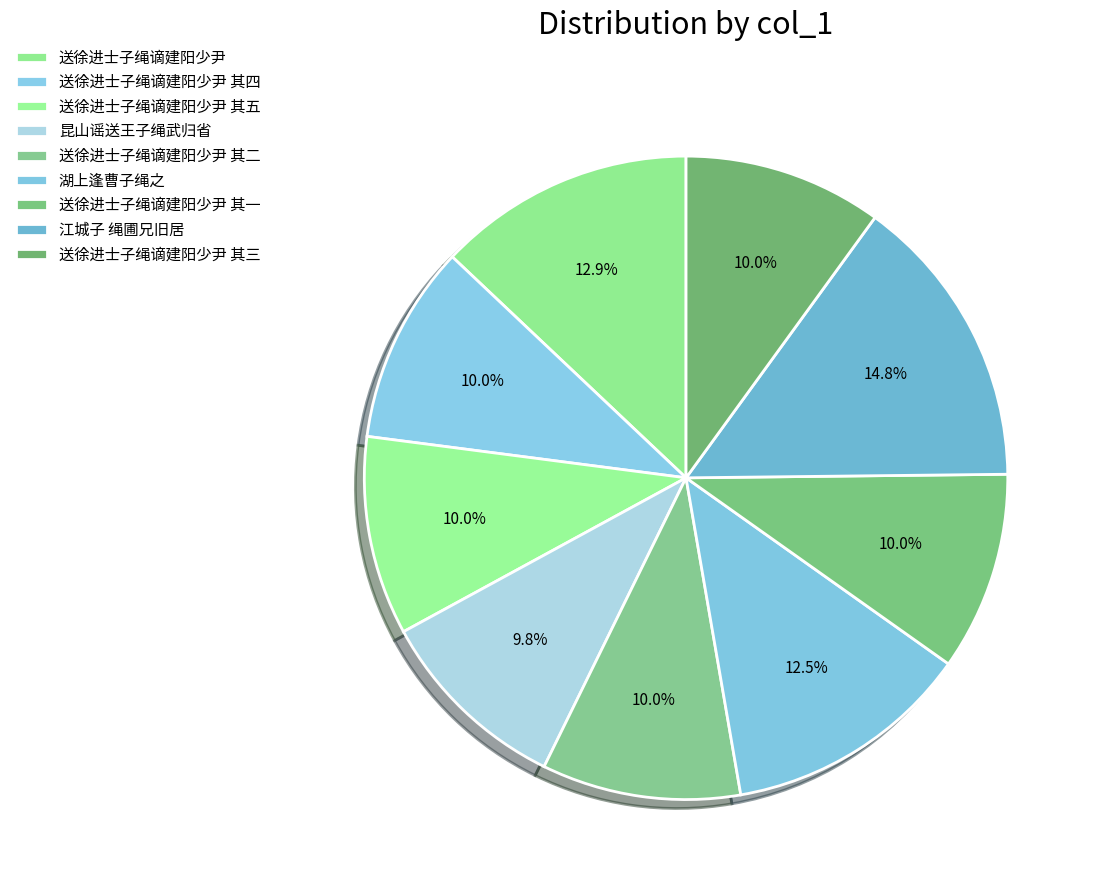

True or false: 送徐进士子绳谪建阳少尹 其一 accounts for 24% of the total.

False